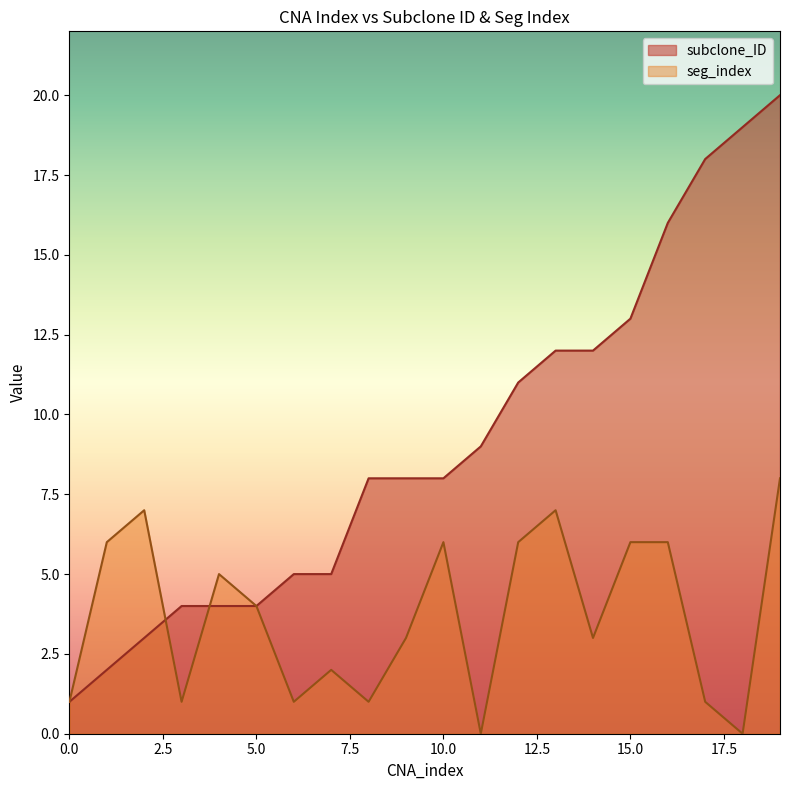

Reading left to right, extract all data points from this chart.

subclone_ID: 0=1	1=2	2=3	3=4	4=4	5=4	6=5	7=5	8=8	9=8	10=8	11=9	12=11	13=12	14=12	15=13	16=16	17=18	18=19	19=20
seg_index: 0=1	1=6	2=7	3=1	4=5	5=4	6=1	7=2	8=1	9=3	10=6	11=0	12=6	13=7	14=3	15=6	16=6	17=1	18=0	19=8